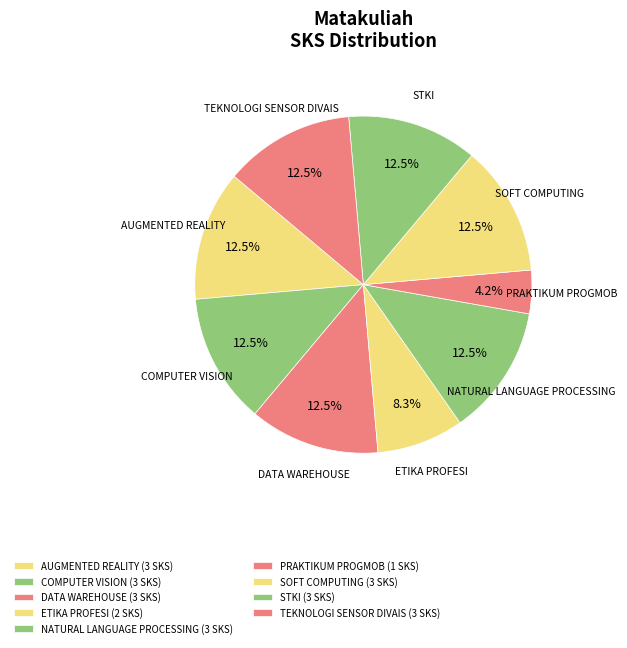

What percentage do NATURAL LANGUAGE PROCESSING and ETIKA PROFESI together represent?

20.8%